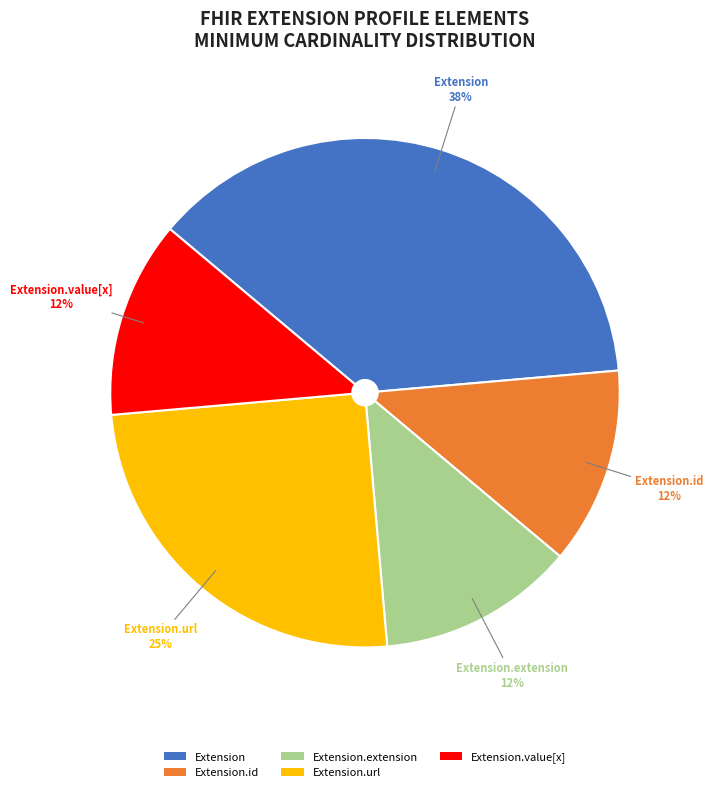

Which slice is the largest?

Extension